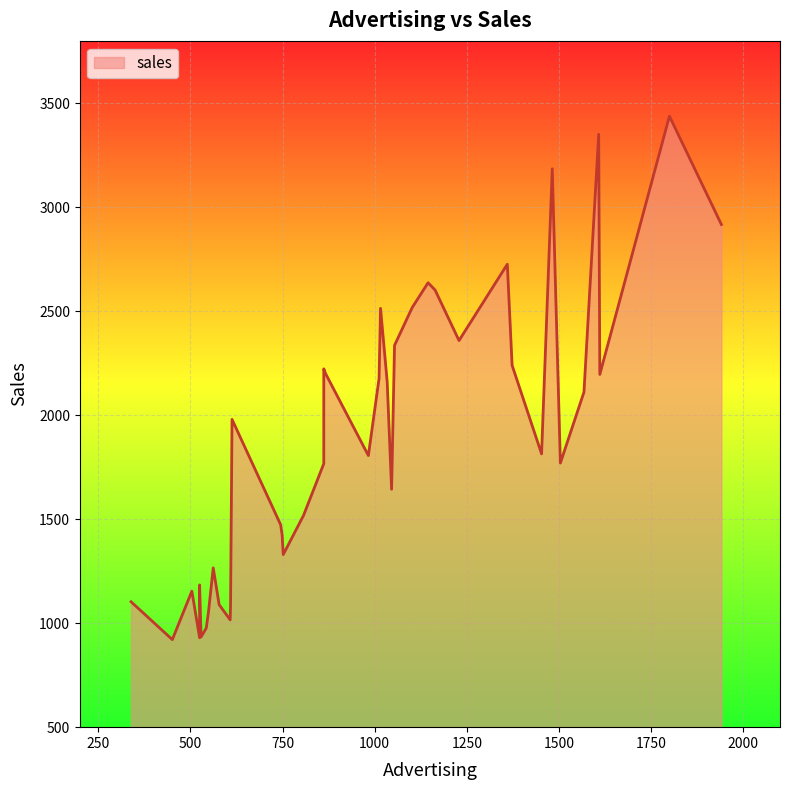

Which category has the highest value across all series?

1800